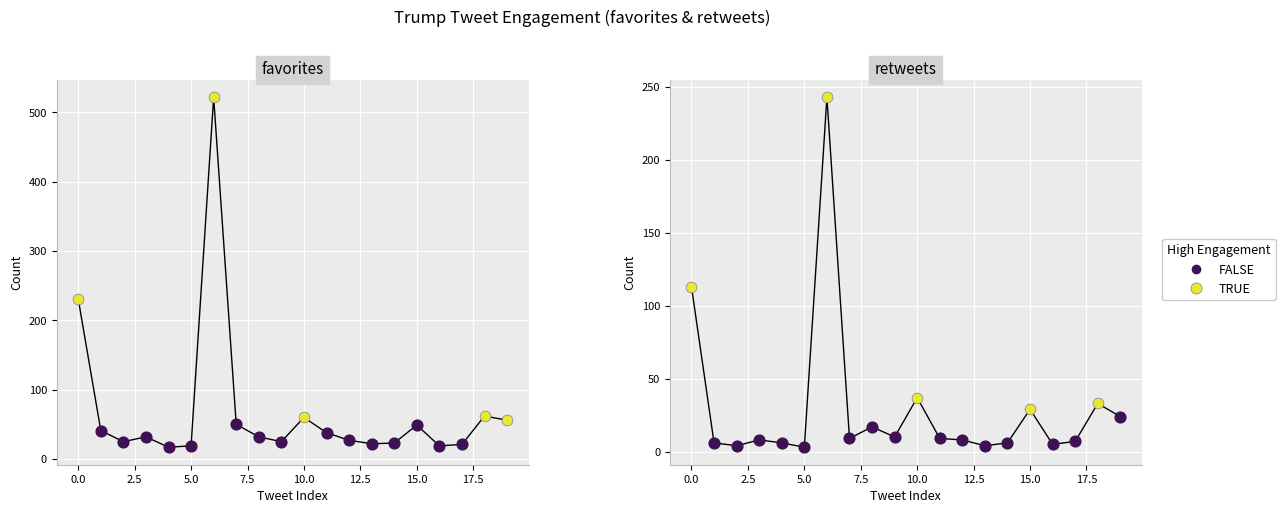

At how many categories does at least one series exceed 154?

2